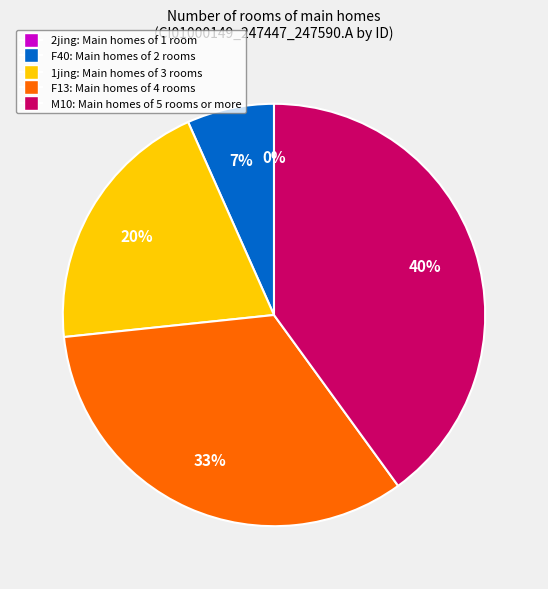

Is it true that 2jing is 1% of the pie?

False